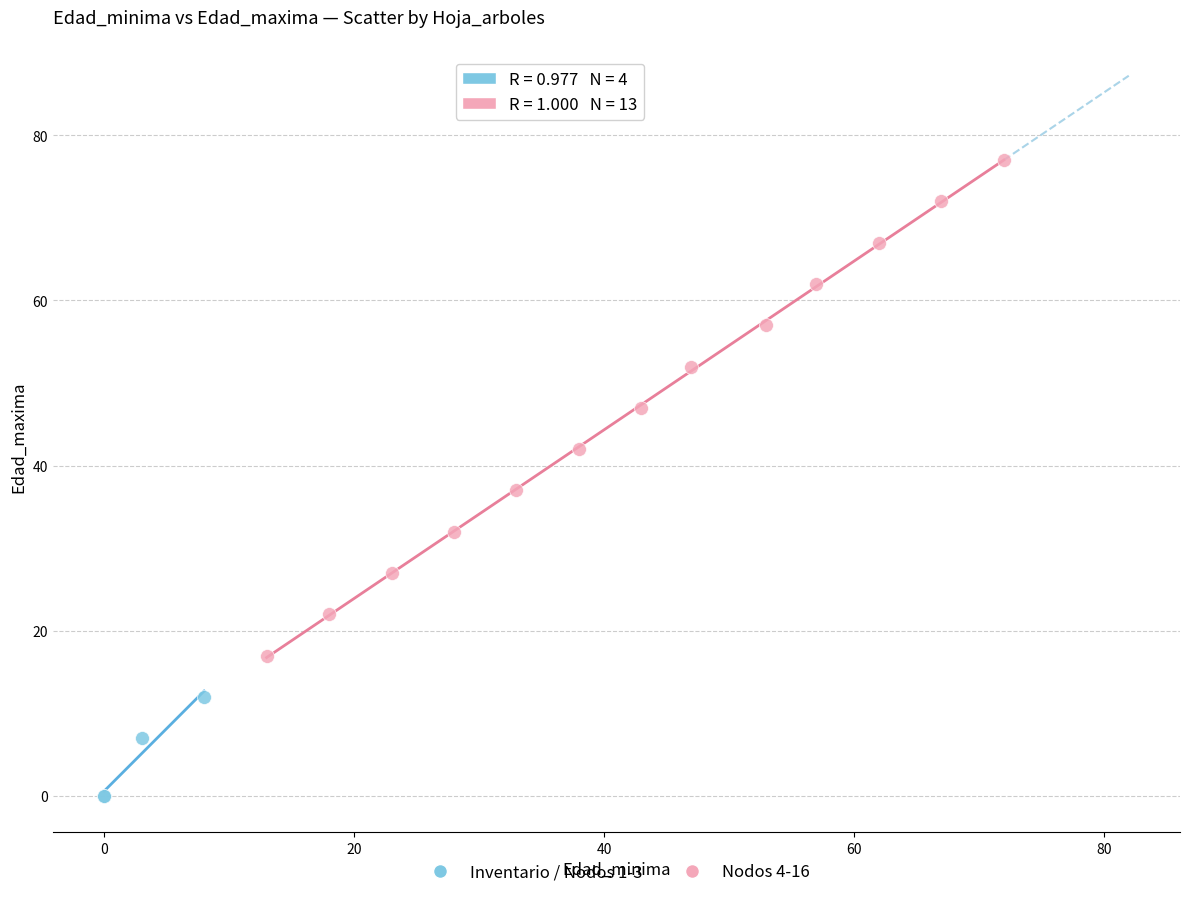

Which series contains the highest Y value?

Nodos 4-16